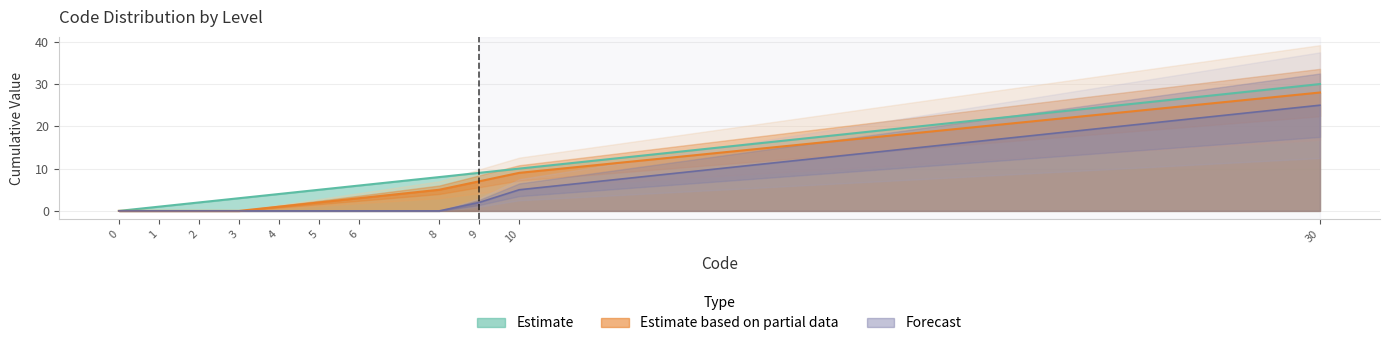

Which category has the highest value in the Estimate series?

30